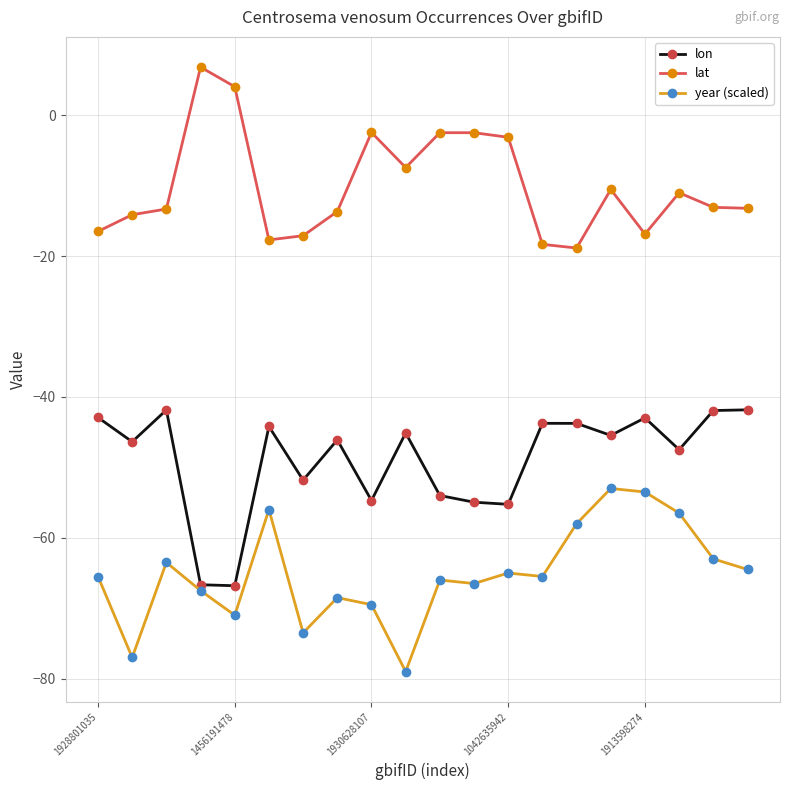

List the series in order of their peak value, lowest first.

year (scaled), lon, lat